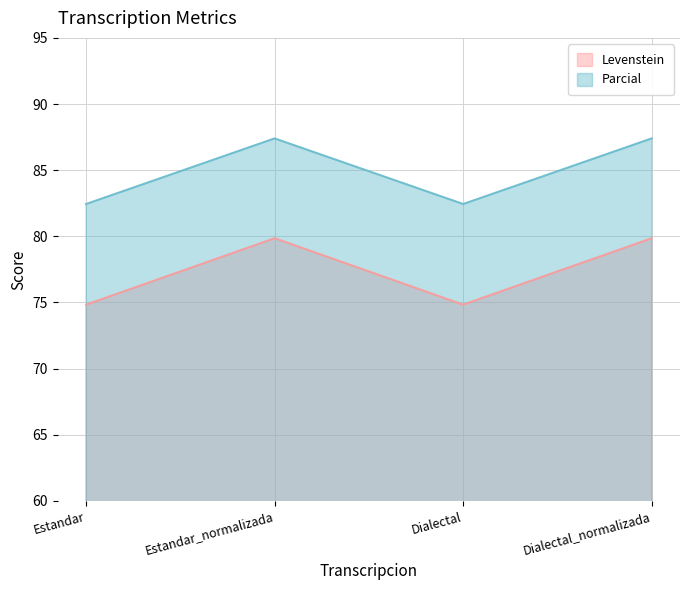

Reading left to right, extract all data points from this chart.

Levenstein: Estandar=74.8	Estandar_normalizada=79.9	Dialectal=74.8	Dialectal_normalizada=79.9
Parcial: Estandar=82.4	Estandar_normalizada=87.4	Dialectal=82.4	Dialectal_normalizada=87.4